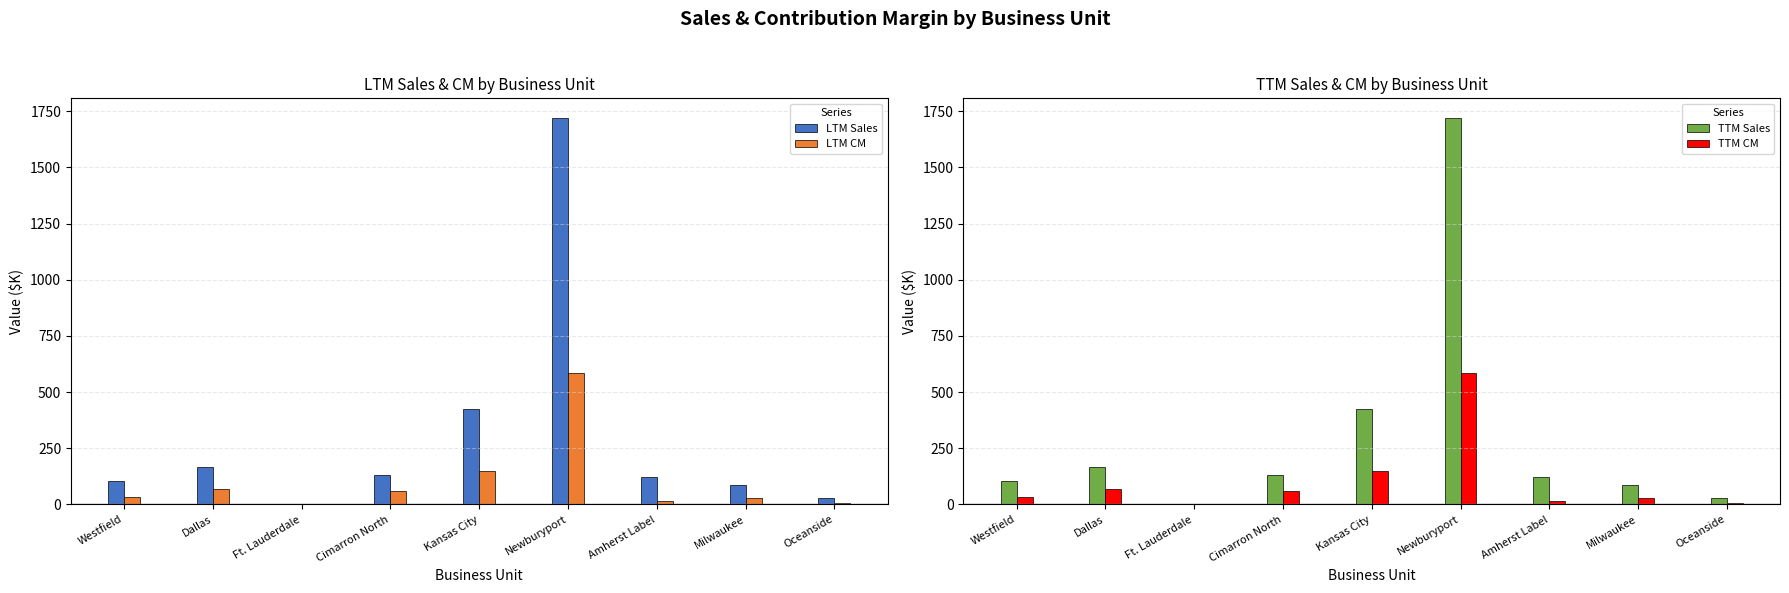

Reading left to right, transcribe all the data shown in this chart.

LTM Sales: 105.0	168.4	0.0	133.5	424.2	1721.5	123.2	88.9	31.1
LTM CM: 31.5	70.3	0.0	60.5	150.3	584.7	15.0	27.2	7.0
TTM Sales: 105.0	168.4	0.0	133.5	424.2	1721.5	123.2	88.9	31.1
TTM CM: 31.5	70.3	0.0	60.5	150.3	584.7	15.0	27.2	7.0